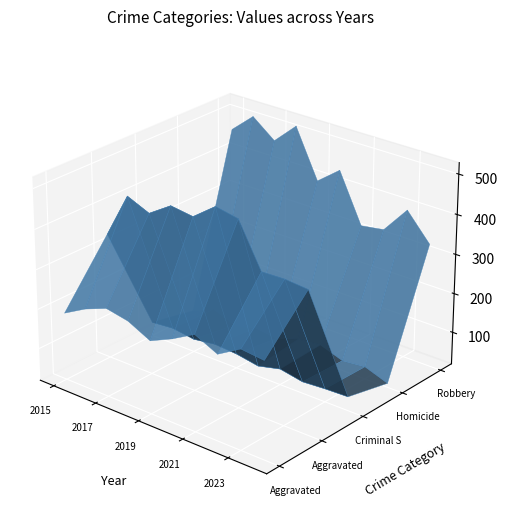

Reading left to right, what are all the values shown in this chart?

Aggravated Assault: 2015=188	2016=219	2017=241	2018=230	2019=202	2020=228	2021=260	2022=233	2023=267	2024=261
Aggravated Battery: 2015=335	2016=449	2017=425	2018=462	2019=454	2020=497	2021=486	2022=378	2023=380	2024=375
Criminal Sexual Assault: 2015=53	2016=58	2017=50	2018=58	2019=54	2020=44	2021=58	2022=47	2023=51	2024=53
Homicide: 2015=29	2016=53	2017=31	2018=44	2019=38	2020=57	2021=63	2022=43	2023=49	2024=28
Robbery: 2015=459	2016=509	2017=464	2018=518	2019=396	2020=441	2021=318	2022=327	2023=395	2024=328